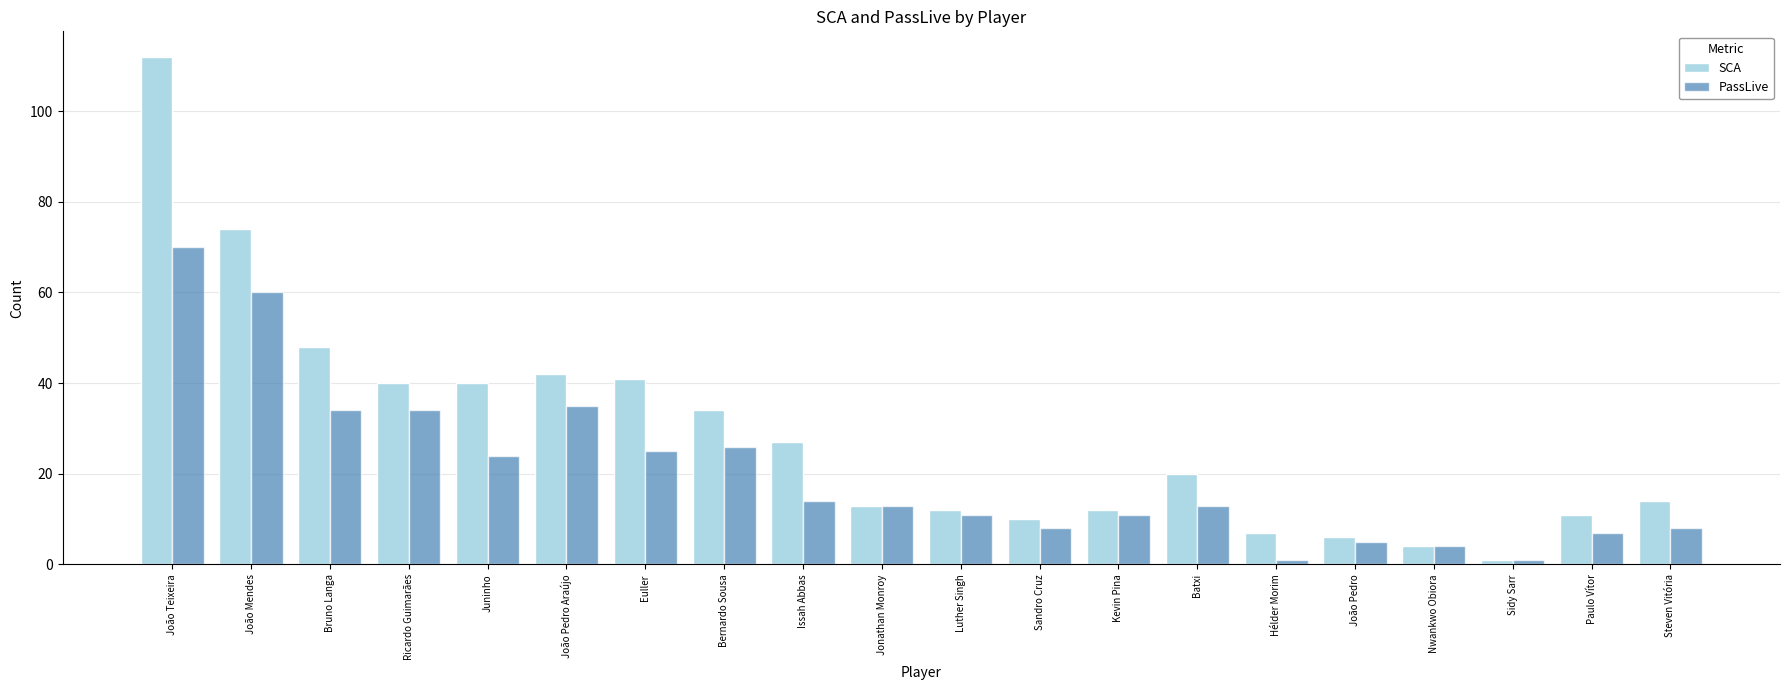

What is the value of the SCA bar at the 6th from the left?

42